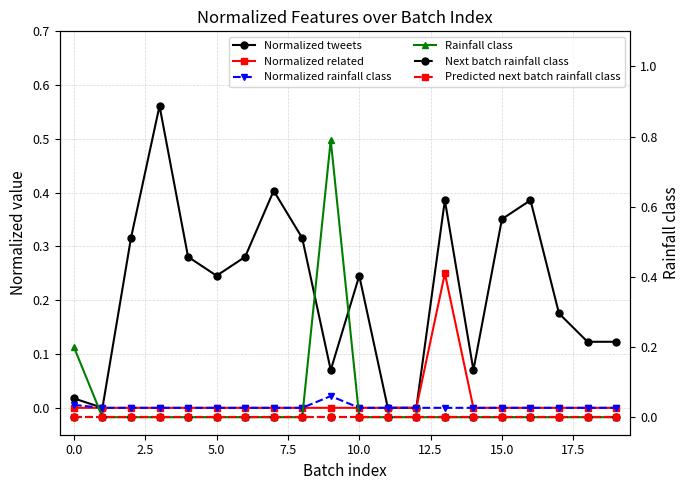

Reading left to right, extract all data points from this chart.

Normalized tweets: 0.0	0.0	0.3	0.6	0.3	0.2	0.3	0.4	0.3	0.1	0.2	0.0	0.0	0.4	0.1	0.4	0.4	0.2	0.1	0.1
Normalized related: 0.0	0.0	0.0	0.0	0.0	0.0	0.0	0.0	0.0	0.0	0.0	0.0	0.0	0.2	0.0	0.0	0.0	0.0	0.0	0.0
Normalized rainfall class: 0.0	0.0	0.0	0.0	0.0	0.0	0.0	0.0	0.0	0.0	0.0	0.0	0.0	0.0	0.0	0.0	0.0	0.0	0.0	0.0
Rainfall class: 0.2	0.0	0.0	0.0	0.0	0.0	0.0	0.0	0.0	0.8	0.0	0.0	0.0	0.0	0.0	0.0	0.0	0.0	0.0	0.0
Next batch rainfall class: 0.0	0.0	0.0	0.0	0.0	0.0	0.0	0.0	0.0	0.0	0.0	0.0	0.0	0.0	0.0	0.0	0.0	0.0	0.0	0.0
Predicted next batch rainfall class: 0.0	0.0	0.0	0.0	0.0	0.0	0.0	0.0	0.0	0.0	0.0	0.0	0.0	0.0	0.0	0.0	0.0	0.0	0.0	0.0